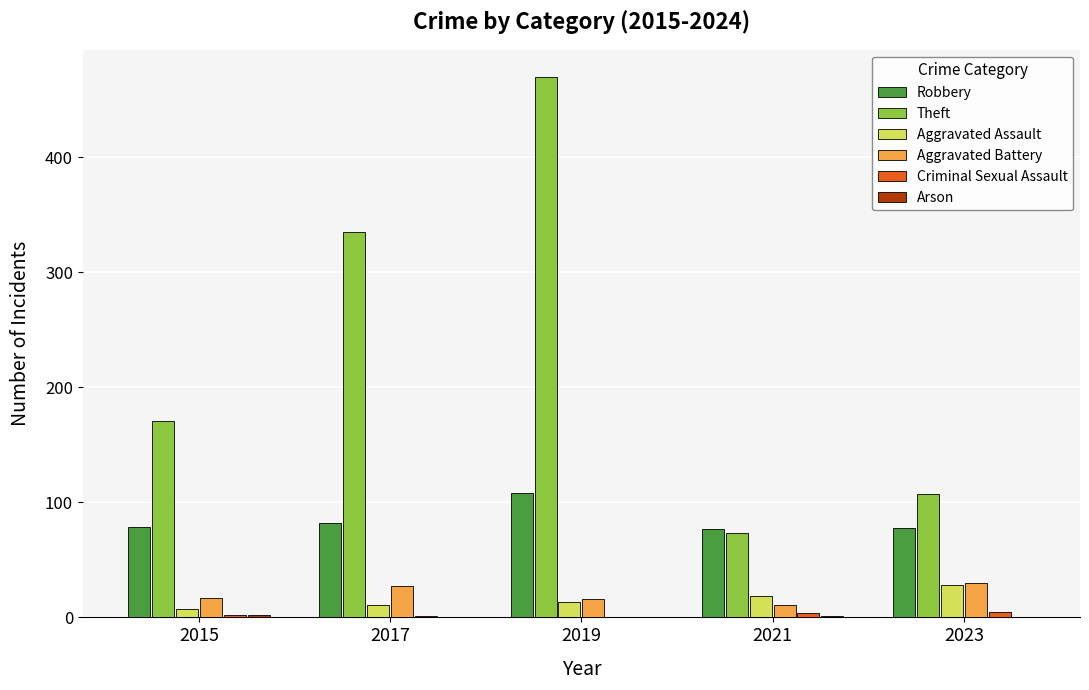

What is the average value of the Criminal Sexual Assault series?

2